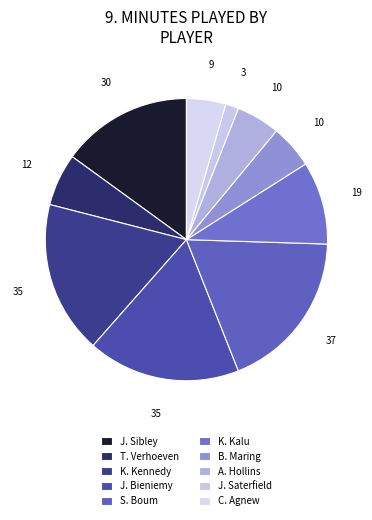

To the nearest percent, what is the combined percentage of S. Boum and J. Bieniemy?

36%